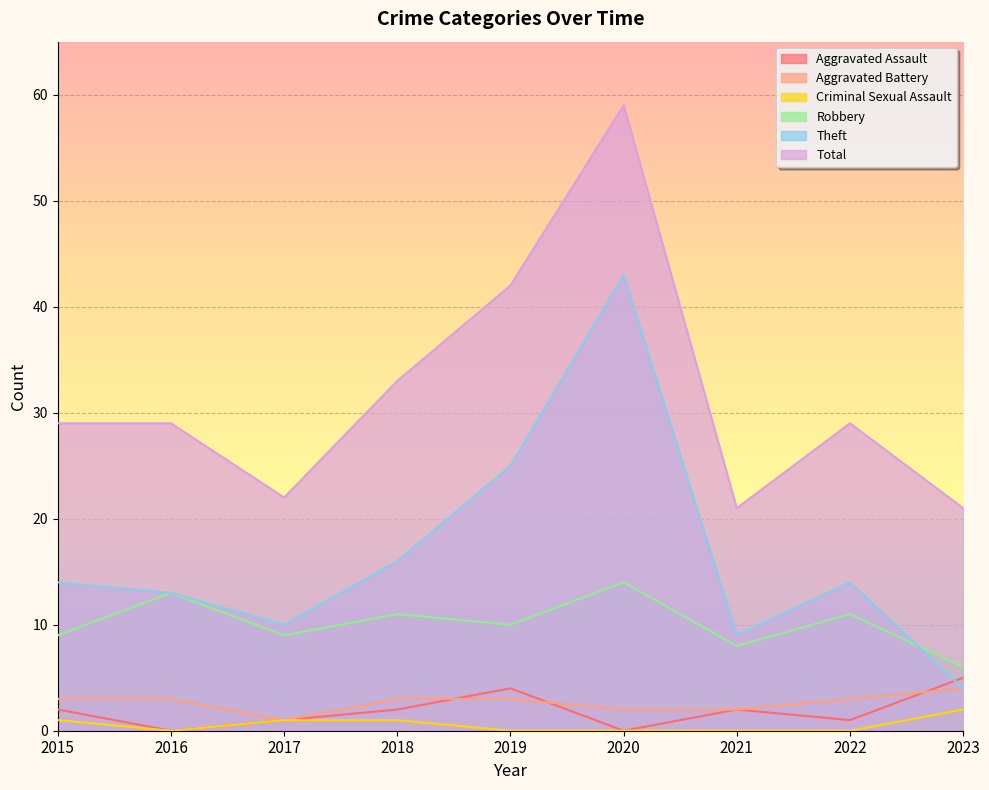

The value of Total at 2016 is 46. True or false?

False